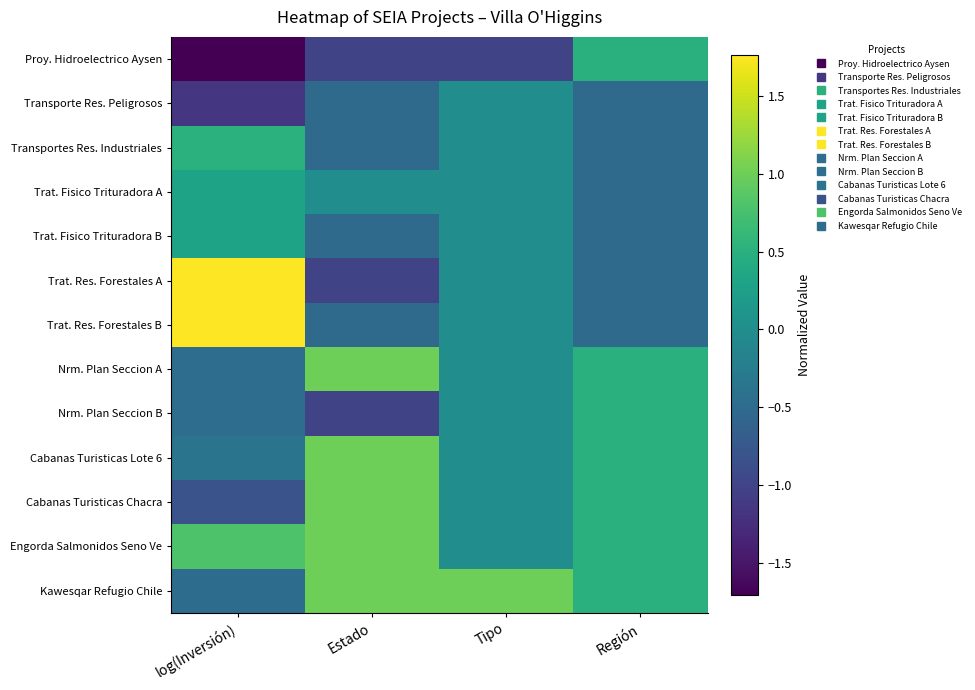

Which series has the largest total across all categories?

Engorda Salmonidos Seno Ve